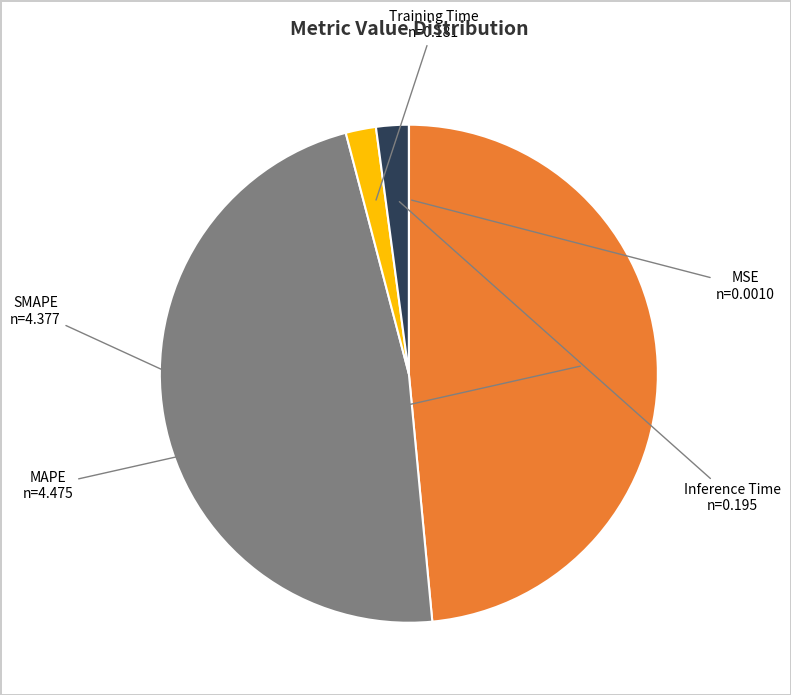

Is the sum of Inference Time and SMAPE greater than half?

No